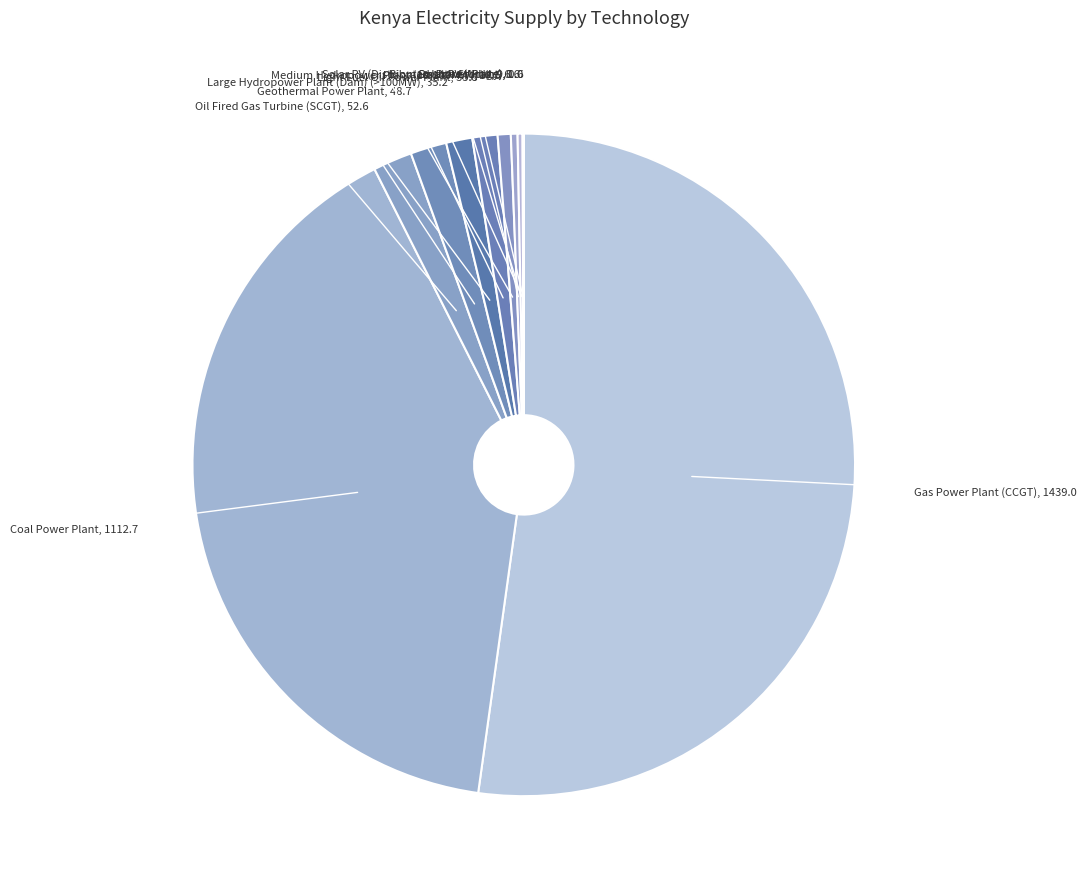

The Large Hydropower Plant (Dam) (>100MW) slice represents 11% of the pie. True or false?

False